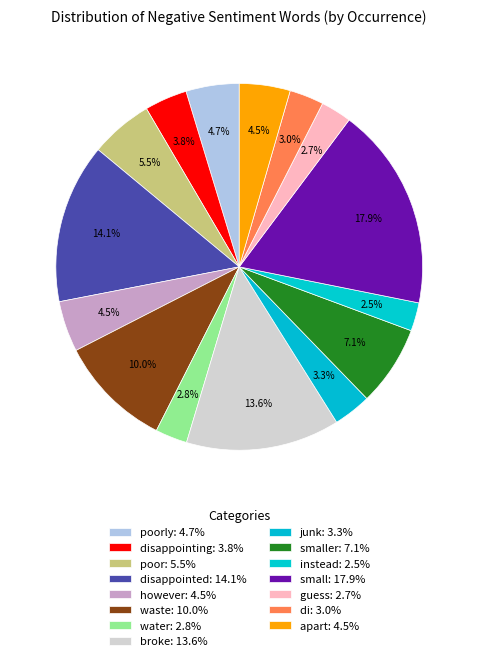

Which category has the smallest portion of the pie?

instead